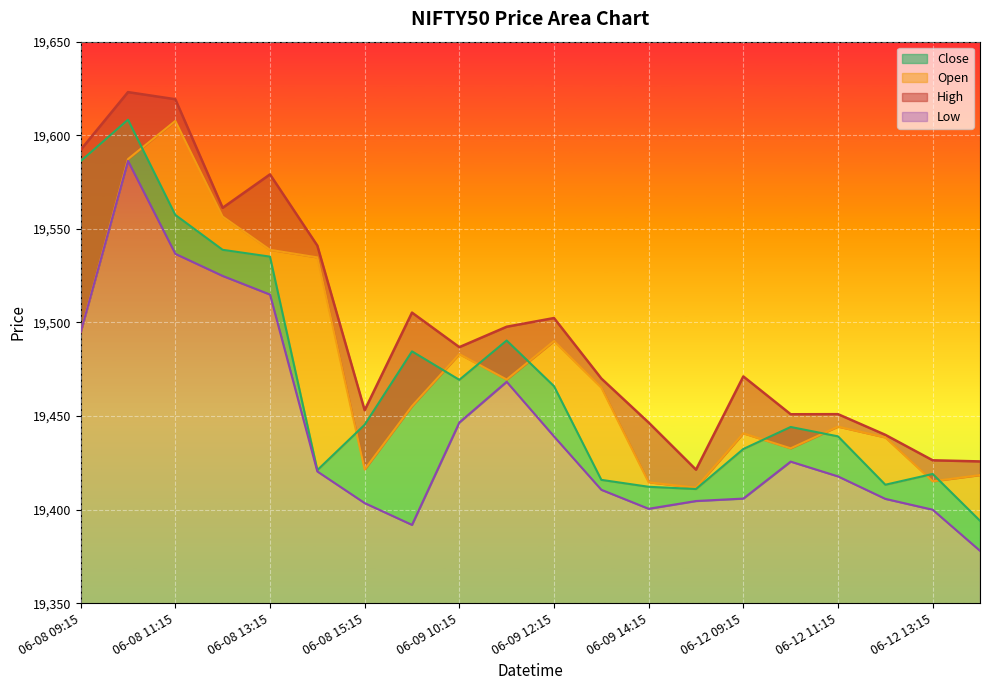

Which label corresponds to the largest value in the chart?

06-08 10:15